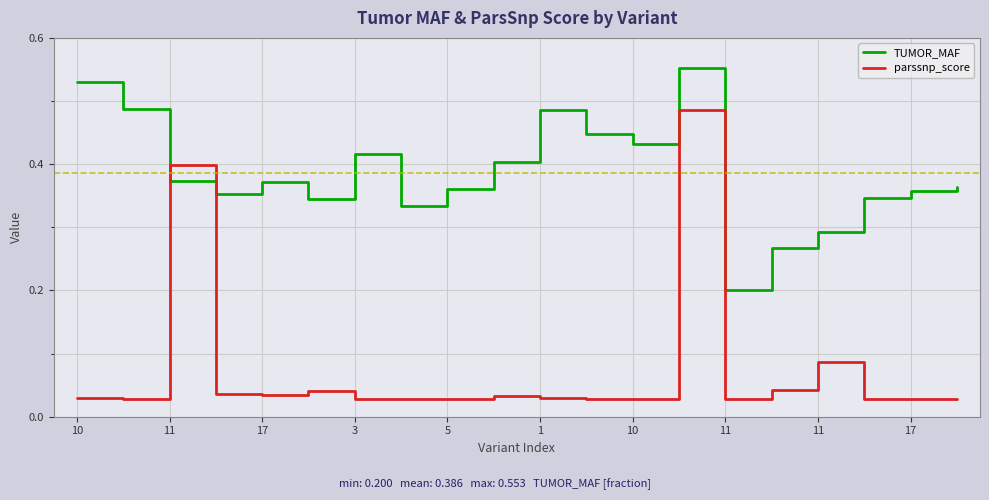

At how many categories does at least one series exceed 0?

20